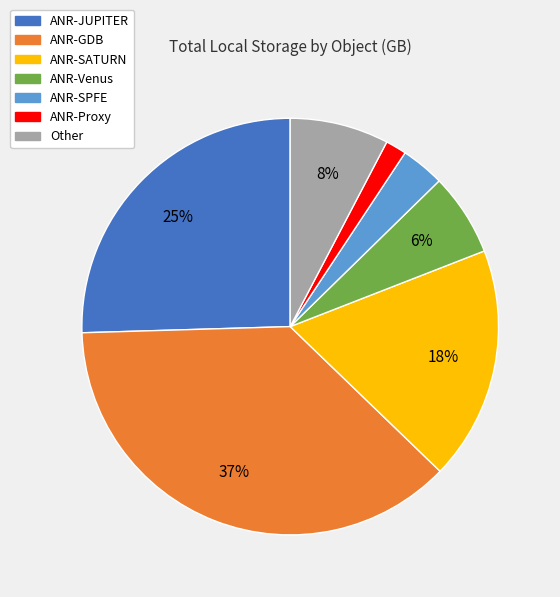

Does ANR-SPFE represent more than half of the total?

No